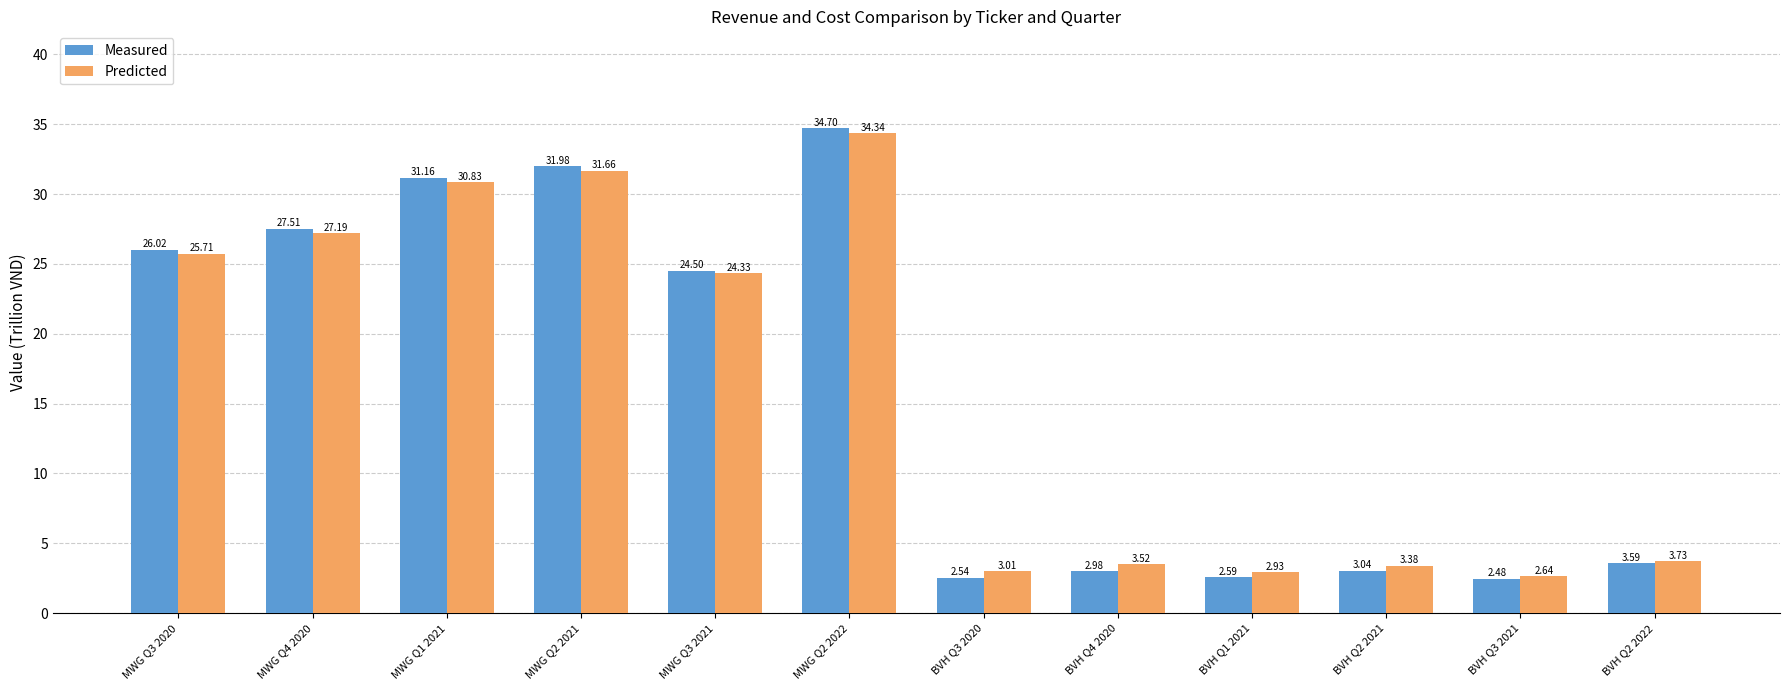

Rank the series by their maximum value, from highest to lowest.

Measured, Predicted